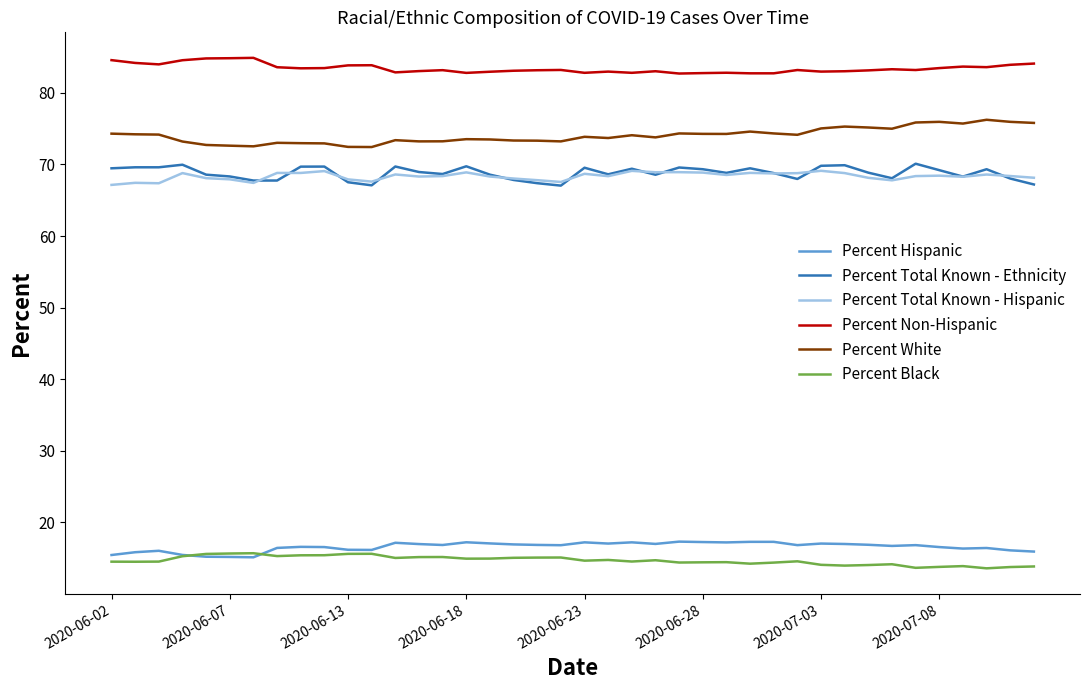

True or false: Percent Black and Percent Total Known - Ethnicity cross at least once.

False